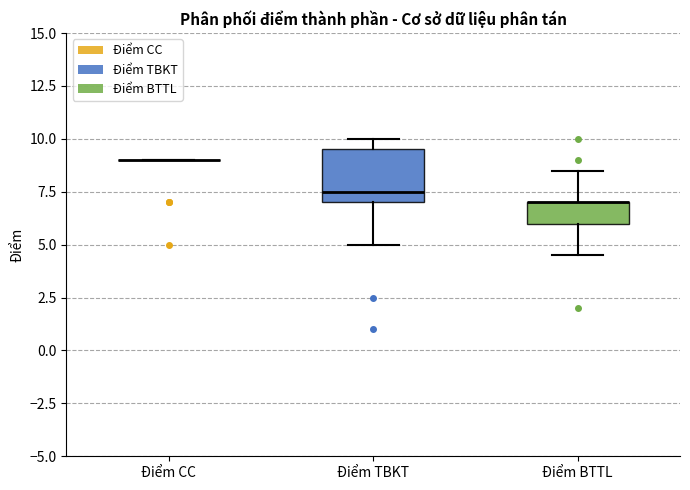

Reading left to right, transcribe this box plot: for each box, give where its median line is, the range the box spans, and where its two whiskers end, as read against the y-axis. The values are not printed on the chart, so give them approximately, as read against the axis.

Điểm CC: box collapsed to a line at 9.0, whiskers 9.0 to 9.0
Điểm TBKT: median 7.5, box 7.0 to 9.5, whiskers 5.0 to 10.0
Điểm BTTL: median 7.0 (drawn on the box's upper edge), box 6.0 to 7.0, whiskers 4.5 to 8.5